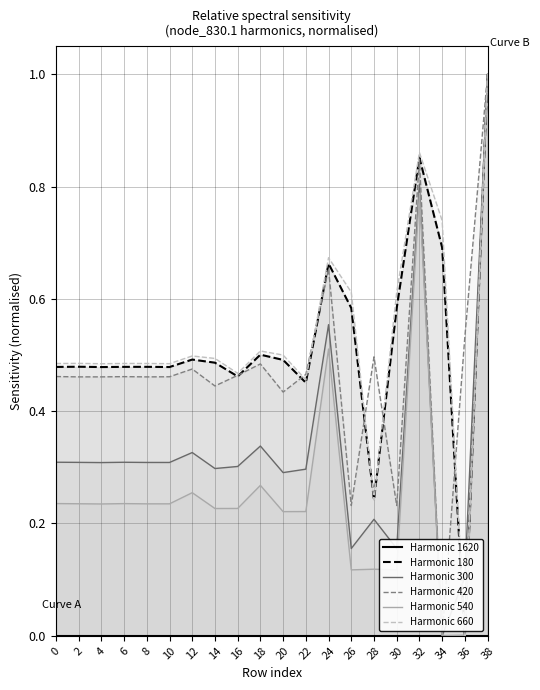

What is the sum of all Harmonic 540 values?

5.5